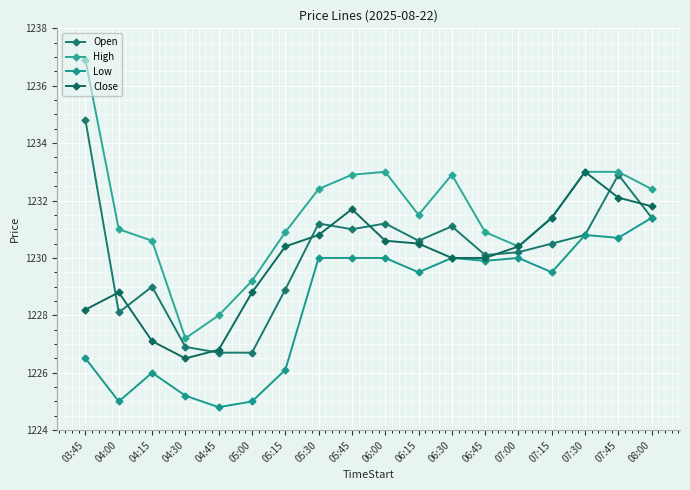

Read the Open value at 06:45.

1230.1